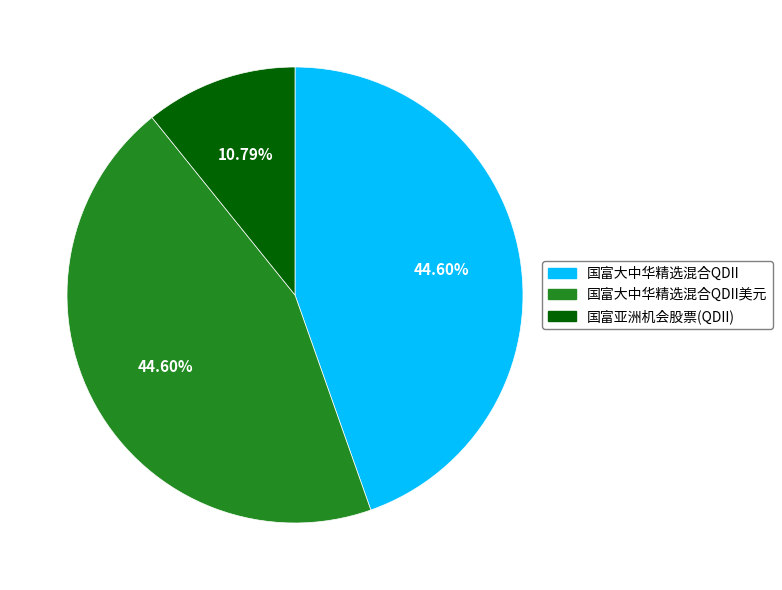

Rank the categories by value from lowest to highest.

国富亚洲机会股票(QDII), 国富大中华精选混合QDII, 国富大中华精选混合QDII美元